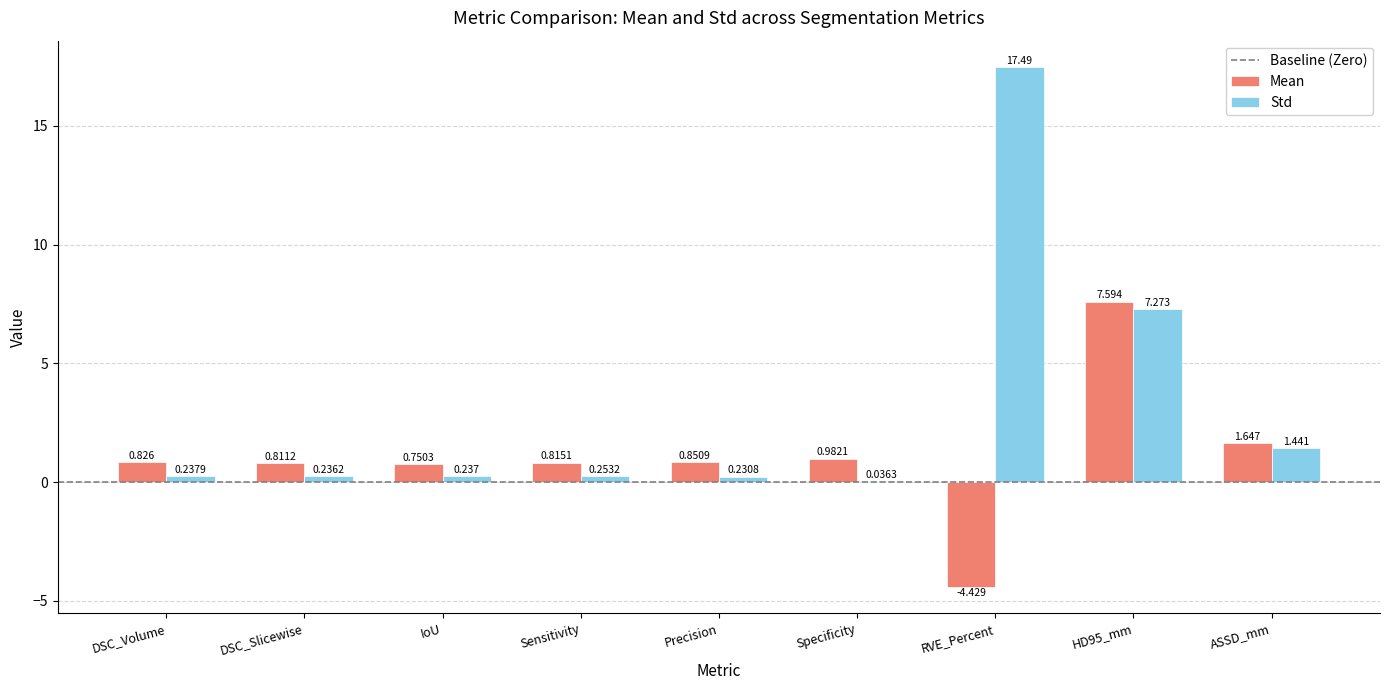

Between DSC_Volume and DSC_Slicewise, which series saw the biggest shift?

Mean